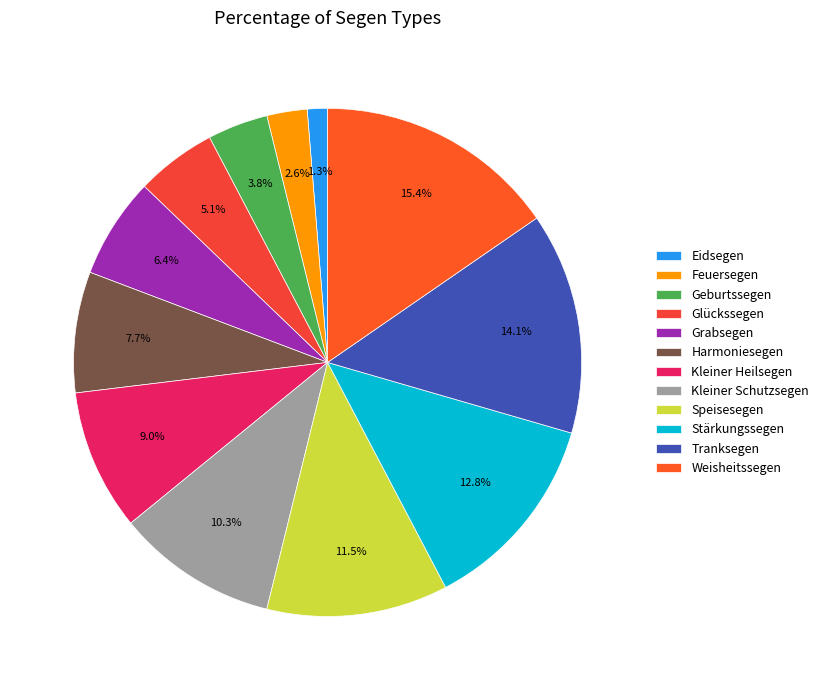

Rank the categories by value from highest to lowest.

Weisheitssegen, Tranksegen, Stärkungssegen, Speisesegen, Kleiner Schutzsegen, Kleiner Heilsegen, Harmoniesegen, Grabsegen, Glückssegen, Geburtssegen, Feuersegen, Eidsegen